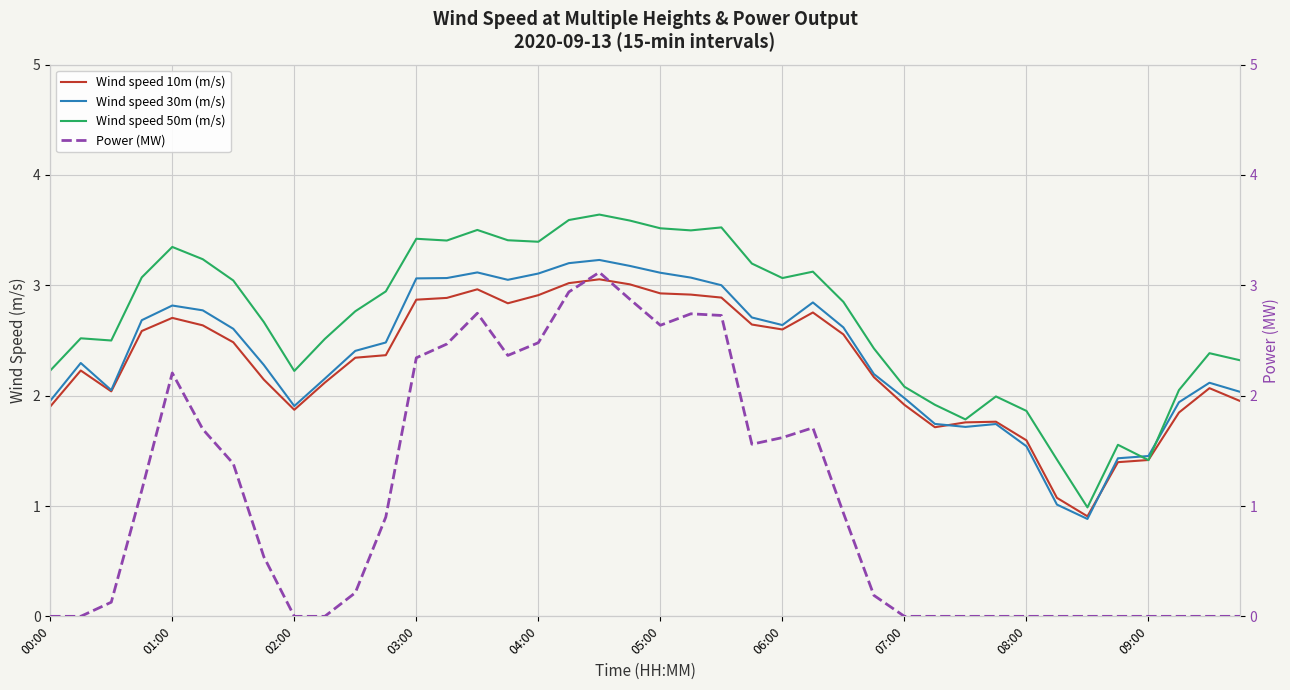

Rank the series by their maximum value, from lowest to highest.

Wind speed 10m (m/s), Power (MW), Wind speed 30m (m/s), Wind speed 50m (m/s)